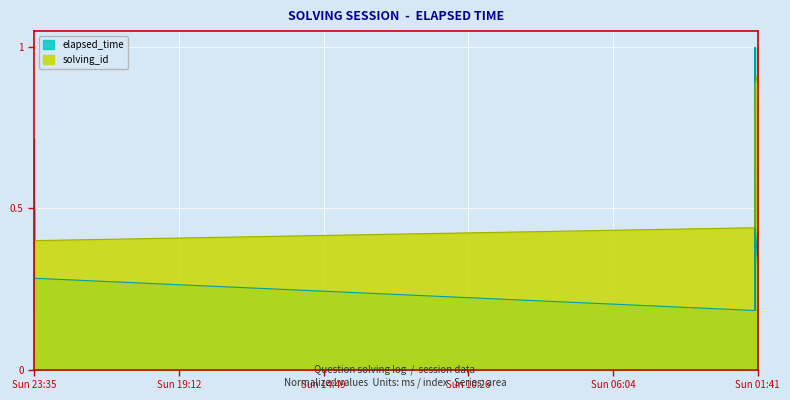

Which series has the largest total across all categories?

solving_id